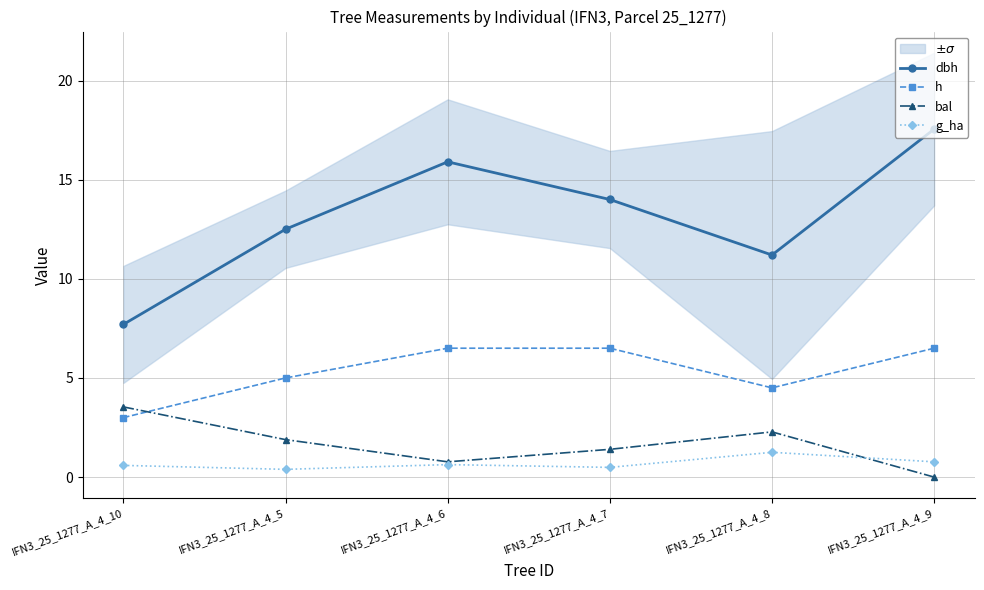

Is this an area chart (filled region under the line)?

No